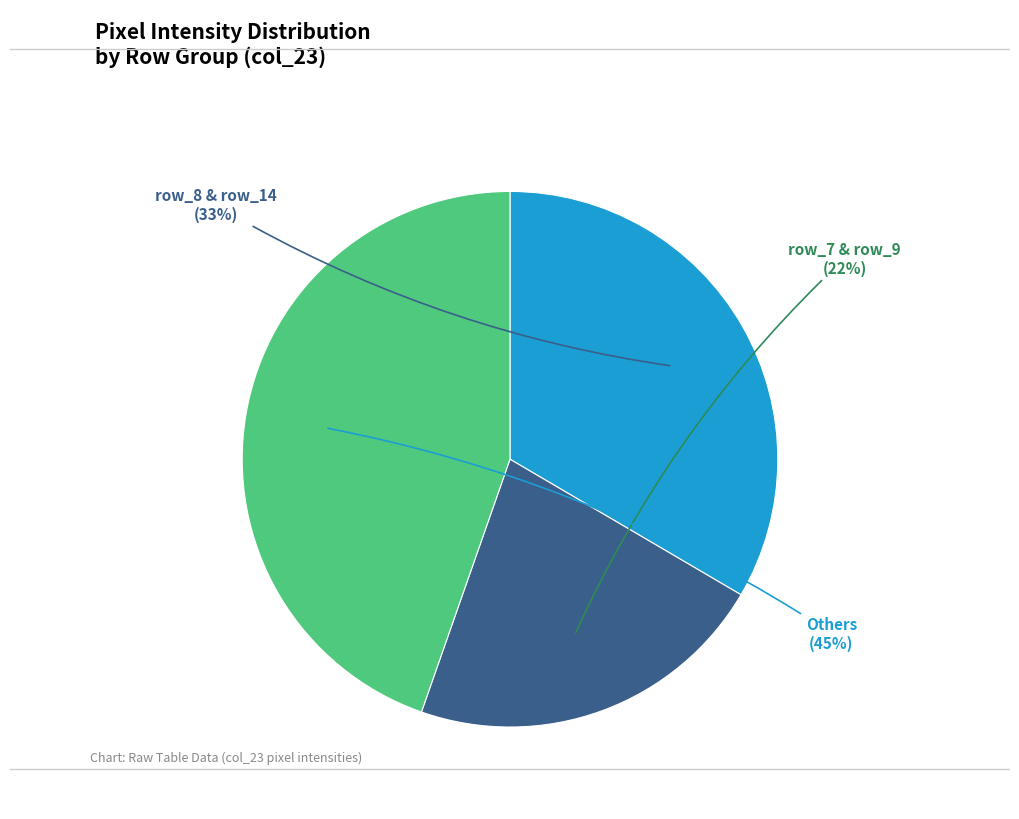

To the nearest percent, what is the average slice percentage?

33%